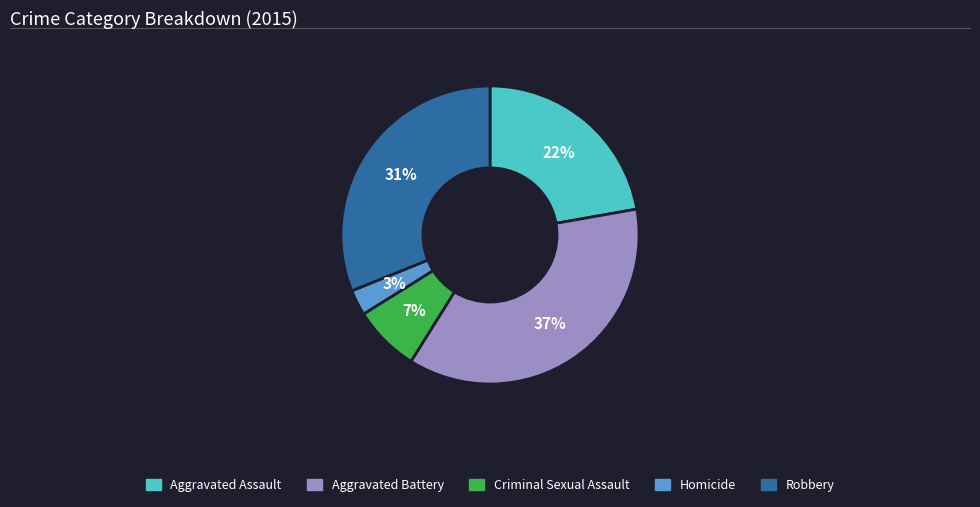

True or false: Criminal Sexual Assault accounts for 7% of the total.

True